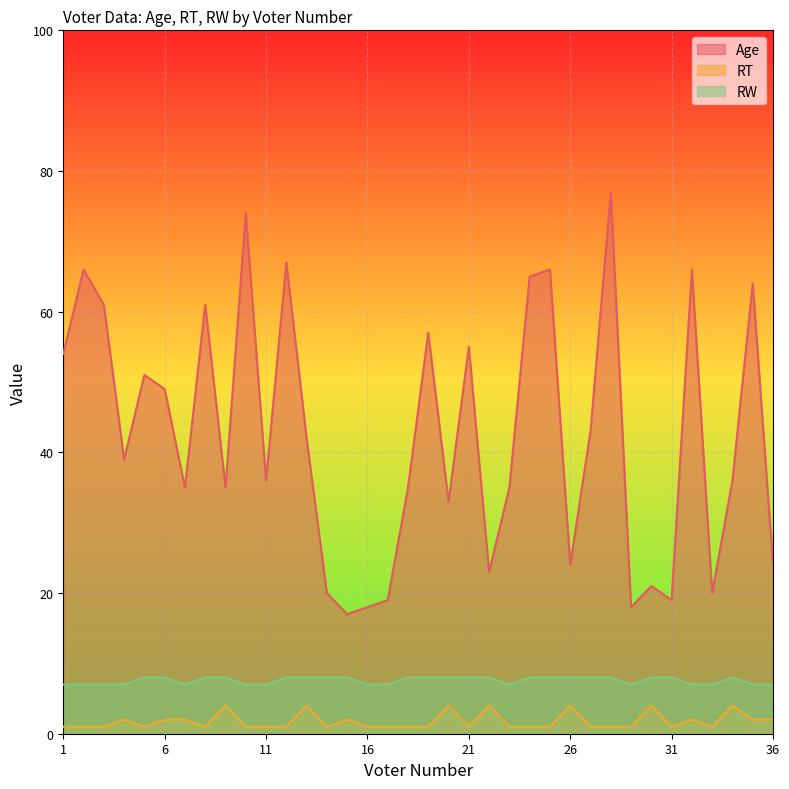

Which series has the largest range (max minus min)?

Age